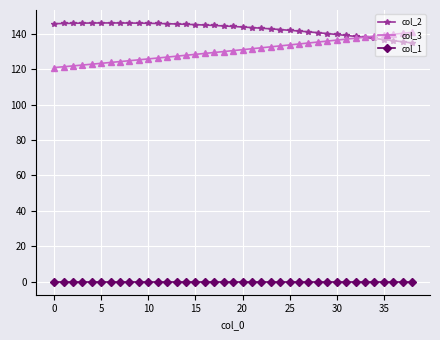

How many categories are shown in the chart?

39